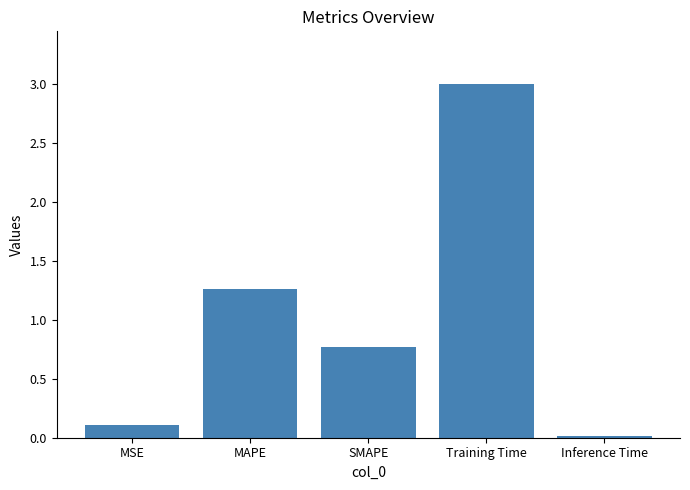

Which label corresponds to the smallest value in the chart?

Inference Time